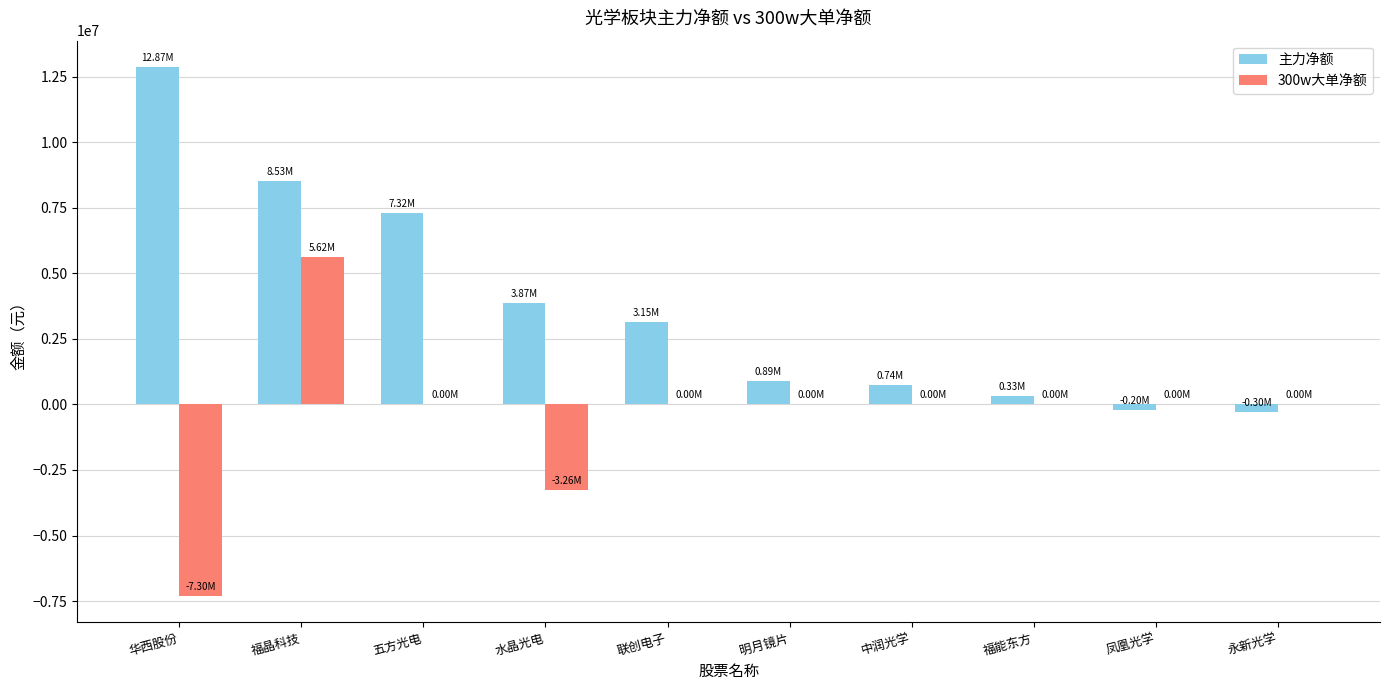

Is the value of 300w大单净额 at 凤凰光学 greater than the value of 主力净额 at 凤凰光学?

Yes